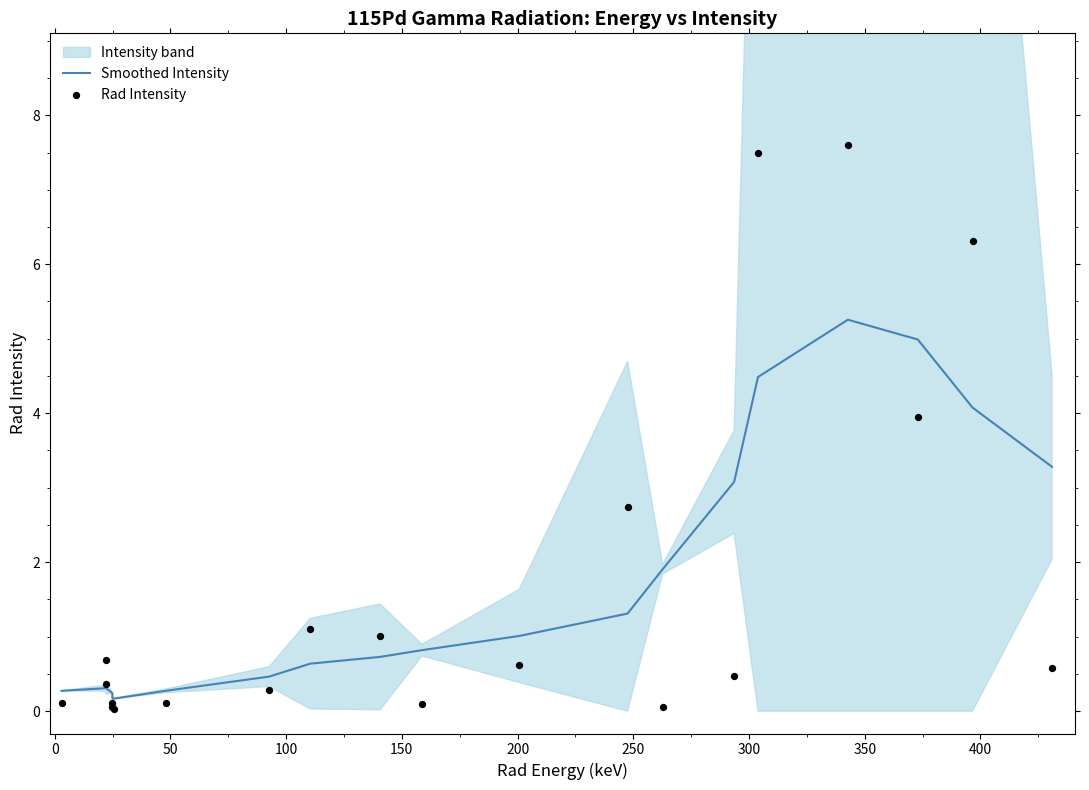

Which series has the largest total across all categories?

Smoothed Intensity